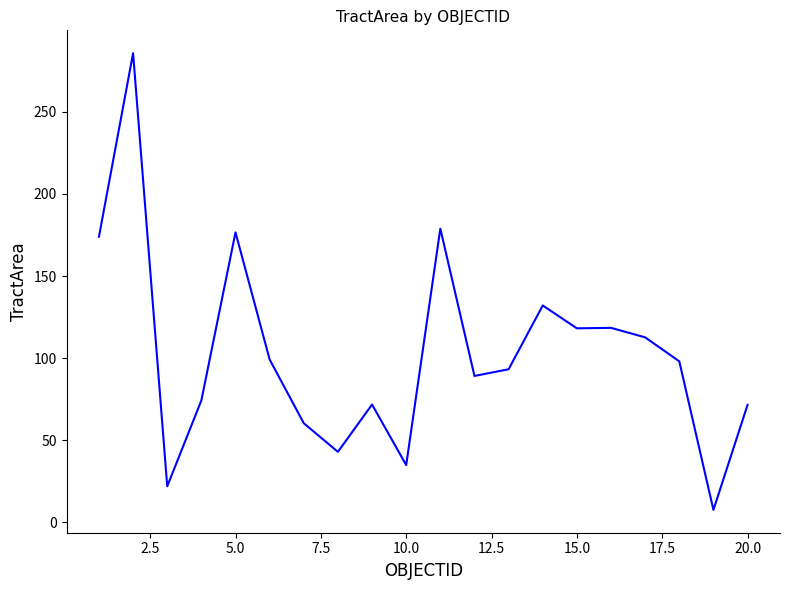

What is the difference between the maximum and minimum values?

278.3